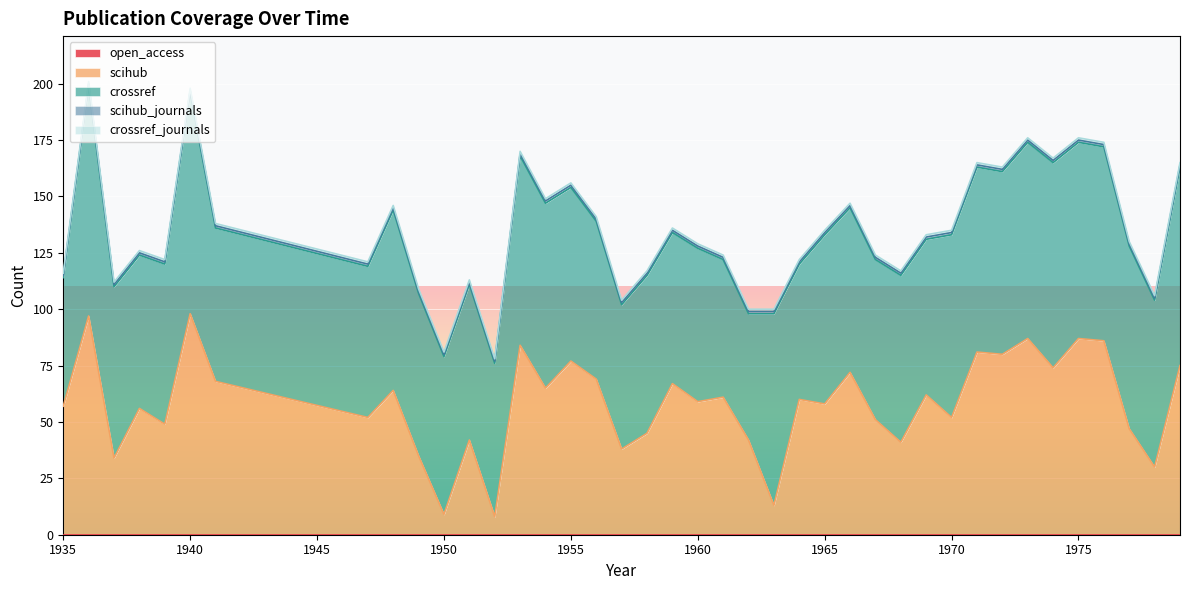

Reading left to right, what are all the values shown in this chart?

open_access: 1935=0	1936=0	1937=0	1938=0	1939=0	1940=0	1941=0	1947=0	1948=0	1949=0	1950=0	1951=0	1952=0	1953=0	1954=0	1955=0	1956=0	1957=0	1958=0	1959=0	1960=0	1961=0	1962=0	1963=0	1964=0	1965=0	1966=0	1967=0	1968=0	1969=0	1970=0	1971=0	1972=0	1973=0	1974=0	1975=0	1976=0	1977=0	1978=0	1979=0
scihub: 1935=57	1936=97	1937=34	1938=56	1939=49	1940=98	1941=68	1947=52	1948=64	1949=35	1950=9	1951=42	1952=8	1953=84	1954=65	1955=77	1956=69	1957=38	1958=45	1959=67	1960=59	1961=61	1962=42	1963=13	1964=60	1965=58	1966=72	1967=51	1968=41	1969=62	1970=52	1971=81	1972=80	1973=87	1974=74	1975=87	1976=86	1977=47	1978=30	1979=75
crossref: 1935=57	1936=102	1937=76	1938=68	1939=71	1940=98	1941=68	1947=67	1948=80	1949=72	1950=70	1951=69	1952=68	1953=84	1954=82	1955=77	1956=70	1957=64	1958=70	1959=67	1960=68	1961=61	1962=56	1963=85	1964=60	1965=75	1966=73	1967=71	1968=74	1969=69	1970=81	1971=82	1972=81	1973=87	1974=91	1975=87	1976=86	1977=81	1978=74	1979=88
scihub_journals: 1935=1	1936=1	1937=1	1938=1	1939=1	1940=1	1941=1	1947=1	1948=1	1949=1	1950=1	1951=1	1952=1	1953=1	1954=1	1955=1	1956=1	1957=1	1958=1	1959=1	1960=1	1961=1	1962=1	1963=1	1964=1	1965=1	1966=1	1967=1	1968=1	1969=1	1970=1	1971=1	1972=1	1973=1	1974=1	1975=1	1976=1	1977=1	1978=1	1979=1
crossref_journals: 1935=1	1936=1	1937=1	1938=1	1939=1	1940=1	1941=1	1947=1	1948=1	1949=1	1950=1	1951=1	1952=1	1953=1	1954=1	1955=1	1956=1	1957=1	1958=1	1959=1	1960=1	1961=1	1962=1	1963=1	1964=1	1965=1	1966=1	1967=1	1968=1	1969=1	1970=1	1971=1	1972=1	1973=1	1974=1	1975=1	1976=1	1977=1	1978=1	1979=1